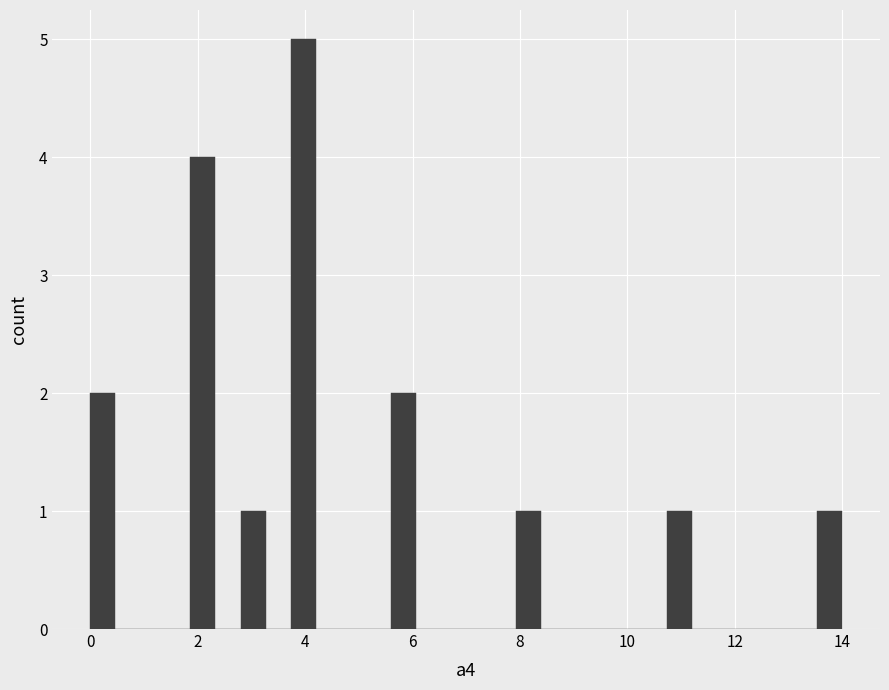

Around what value on the x-axis is the tallest bar? Give the approximate position of its centre, as read against the axis.

4.0